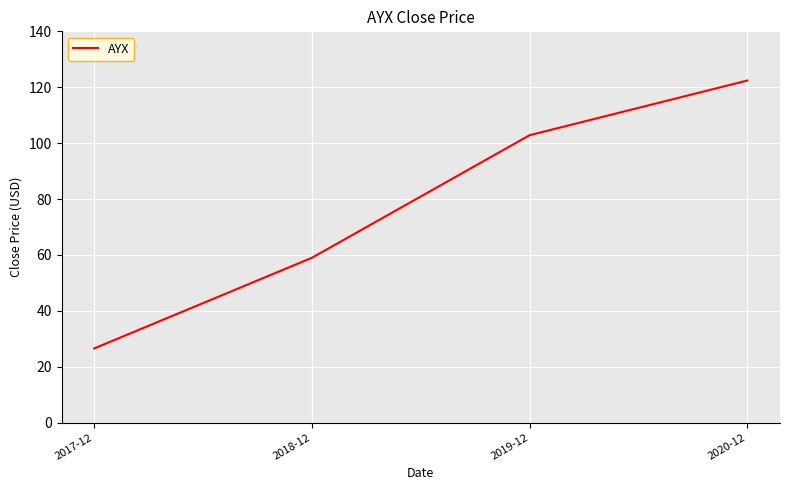

List the labels in order of value, smallest first.

2017-12, 2018-12, 2019-12, 2020-12